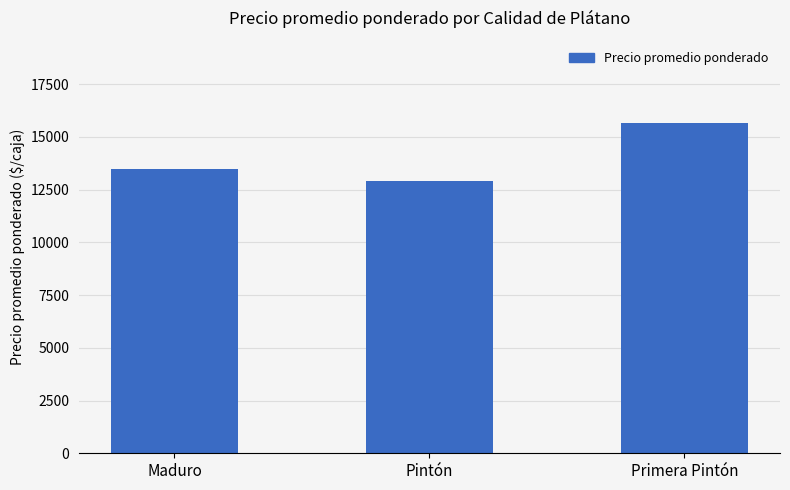

What is the sum of the values at Pintón and Primera Pintón?

28533